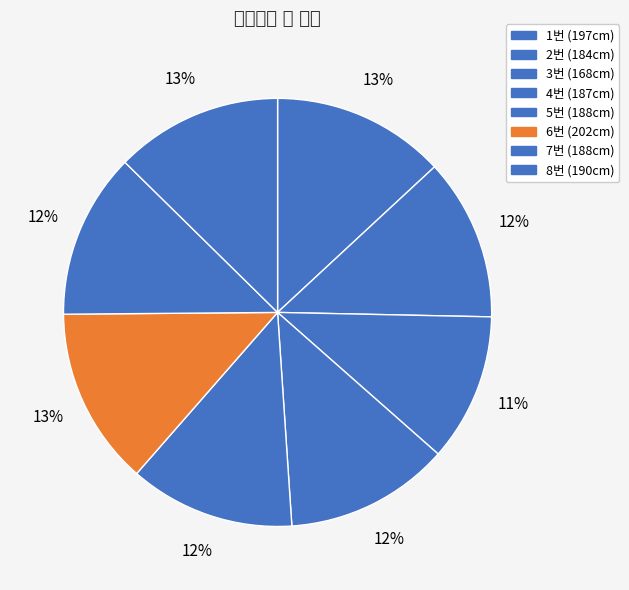

Count the number of slices in the pie.

8